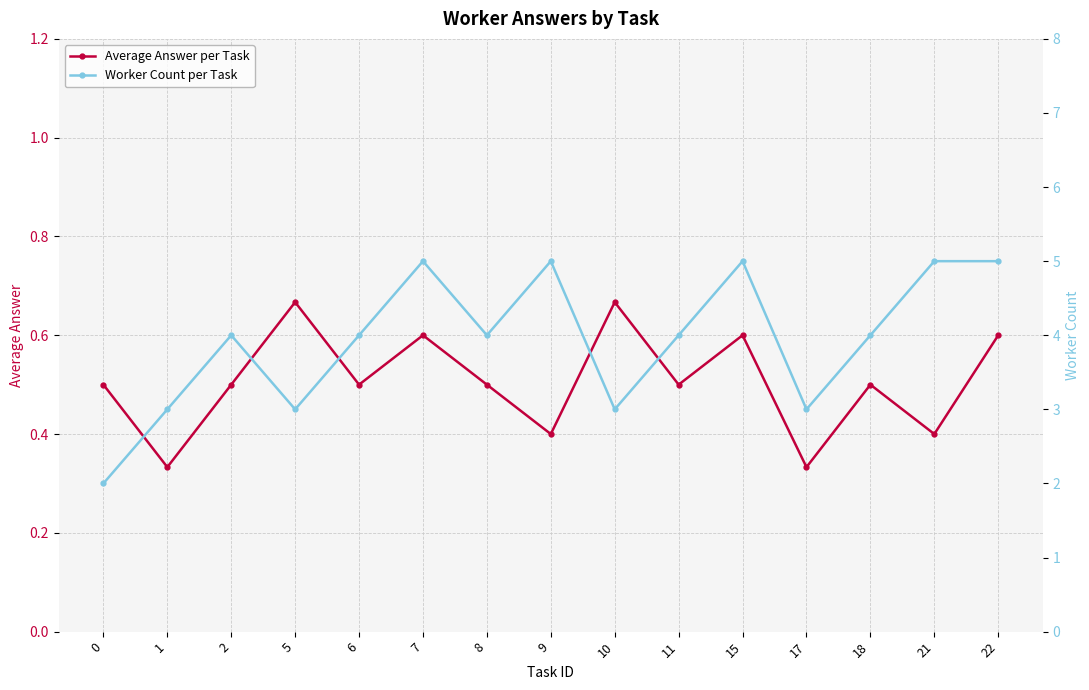

Between 6 and 8, which series saw the biggest shift?

Average Answer per Task